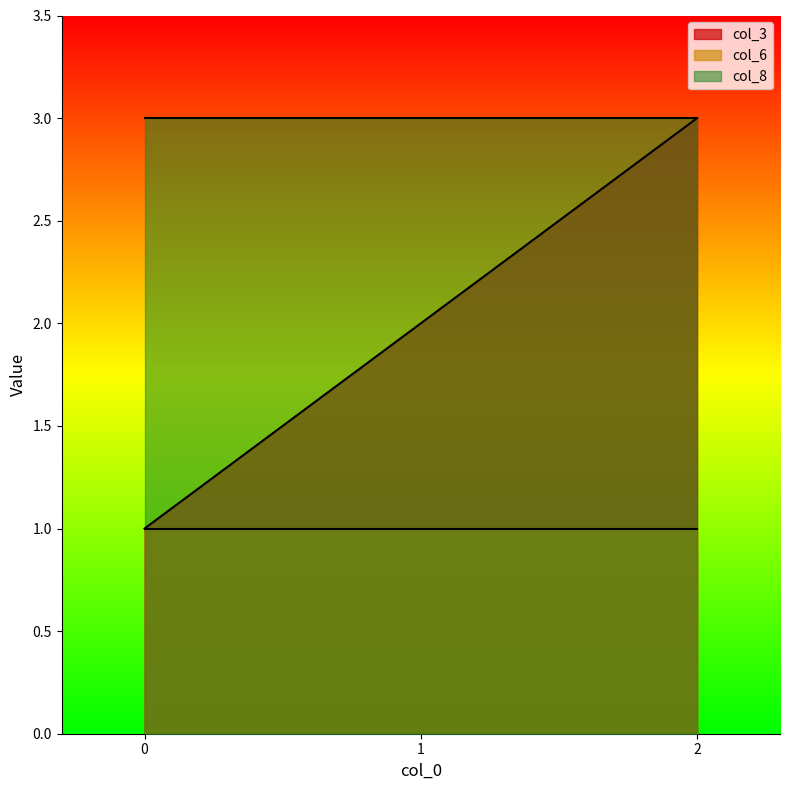

Count the number of data series in this chart.

3